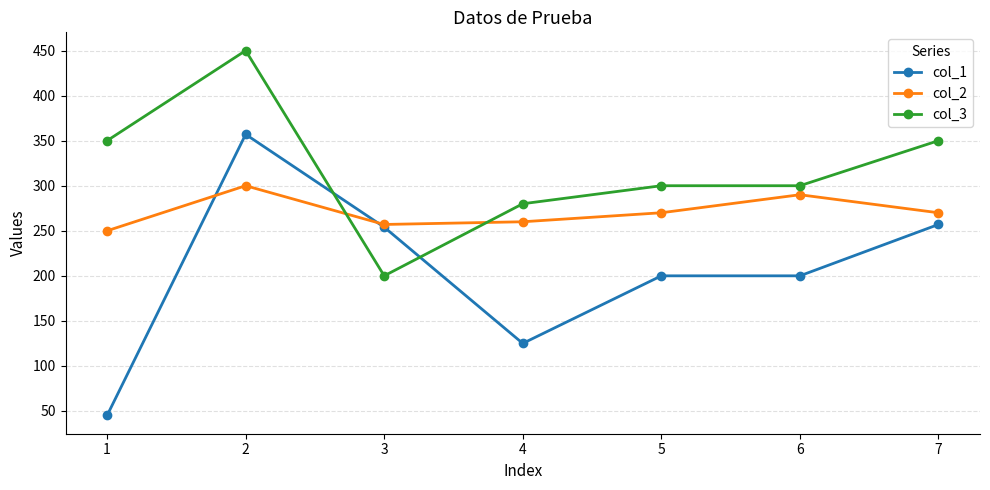

List the series in order of their overall mean, highest first.

col_3, col_2, col_1